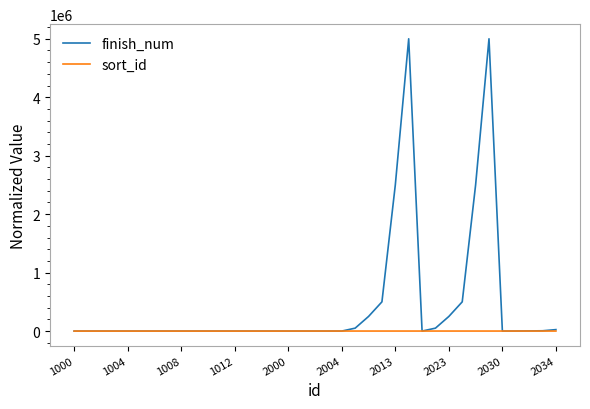

Which series has the largest range (max minus min)?

finish_num